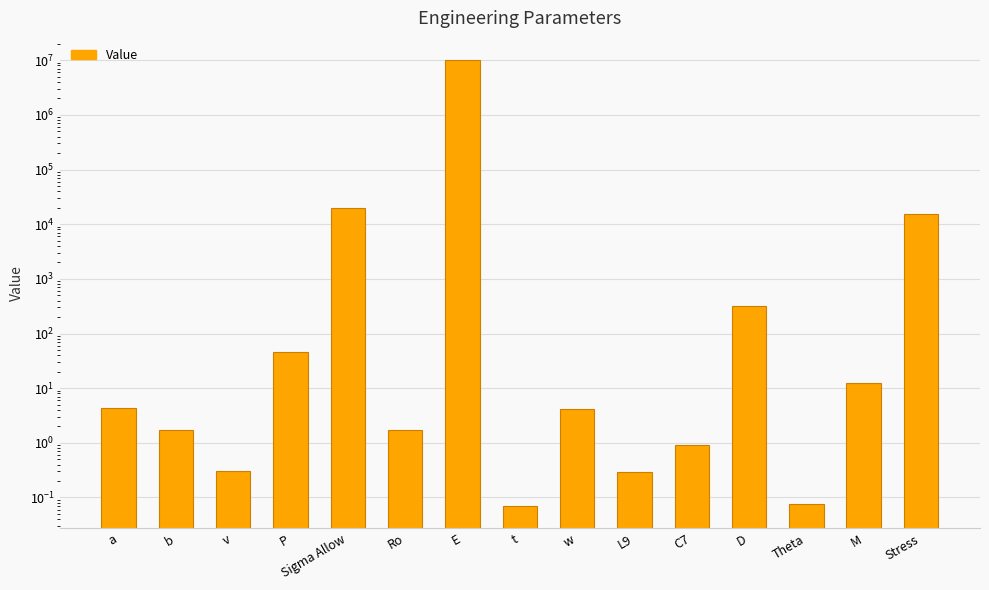

How many values exceed 4?

8